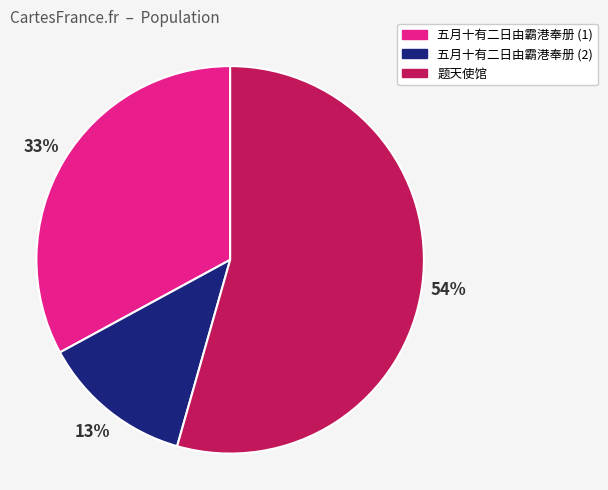

Is there any slice that represents more than half of the pie?

Yes